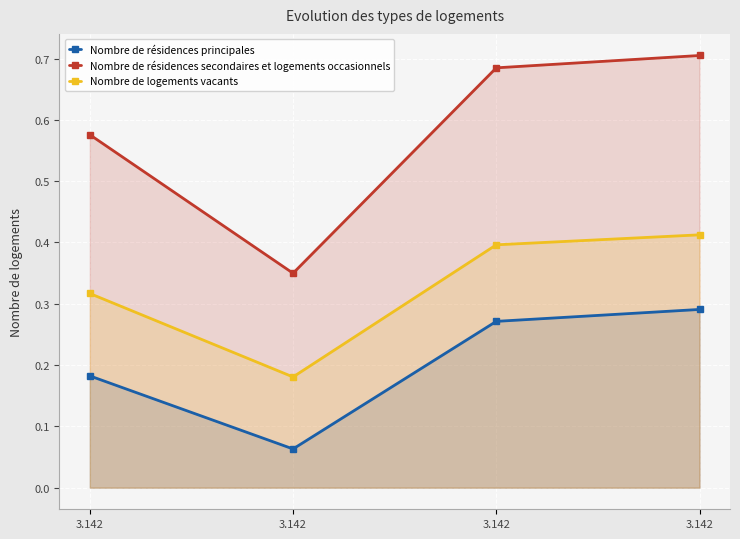

What is the spread (max minus min) of values at 3.142?

0.4